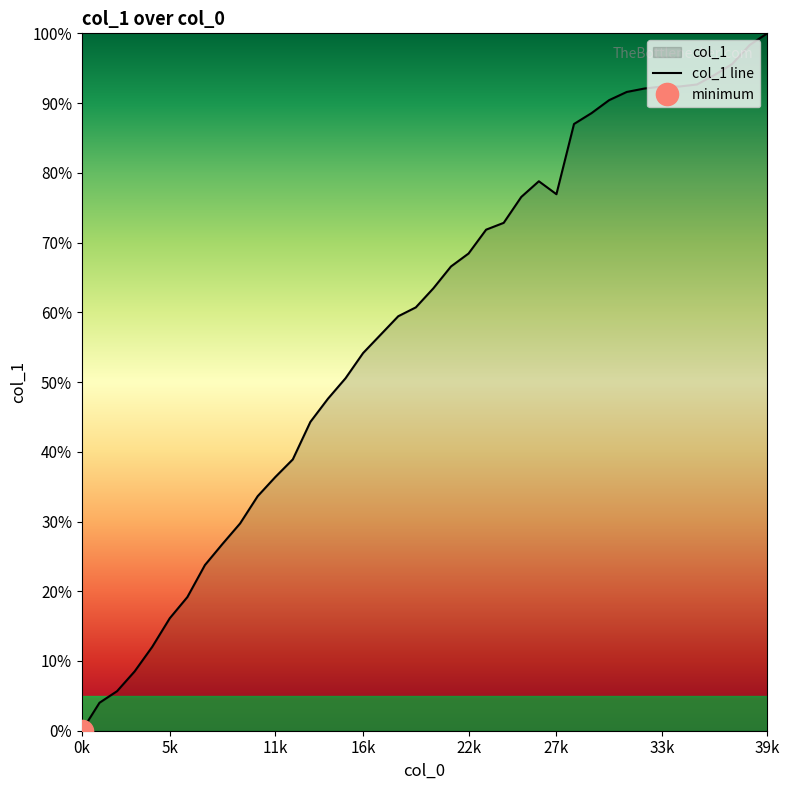

How many interior local peaks (higher than both neighbors) does the data have?

1